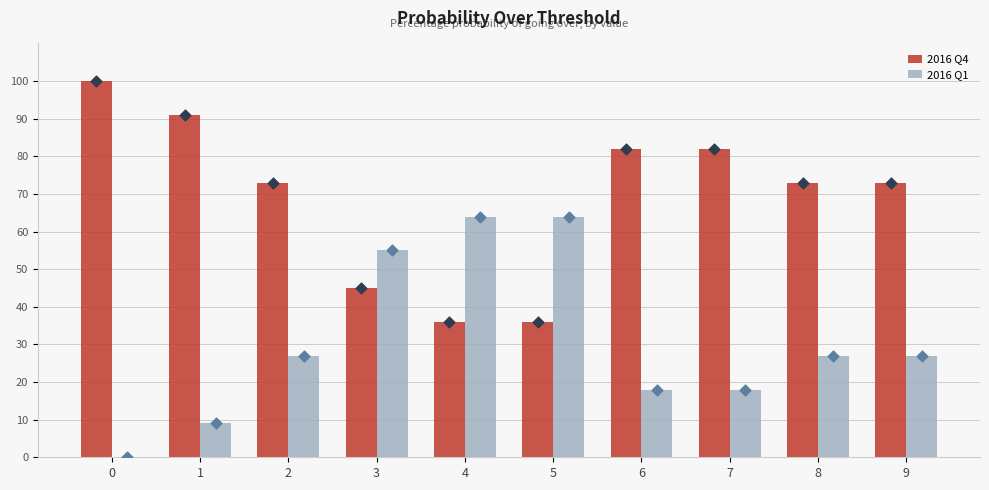

What is the total value across all series at 4?

100